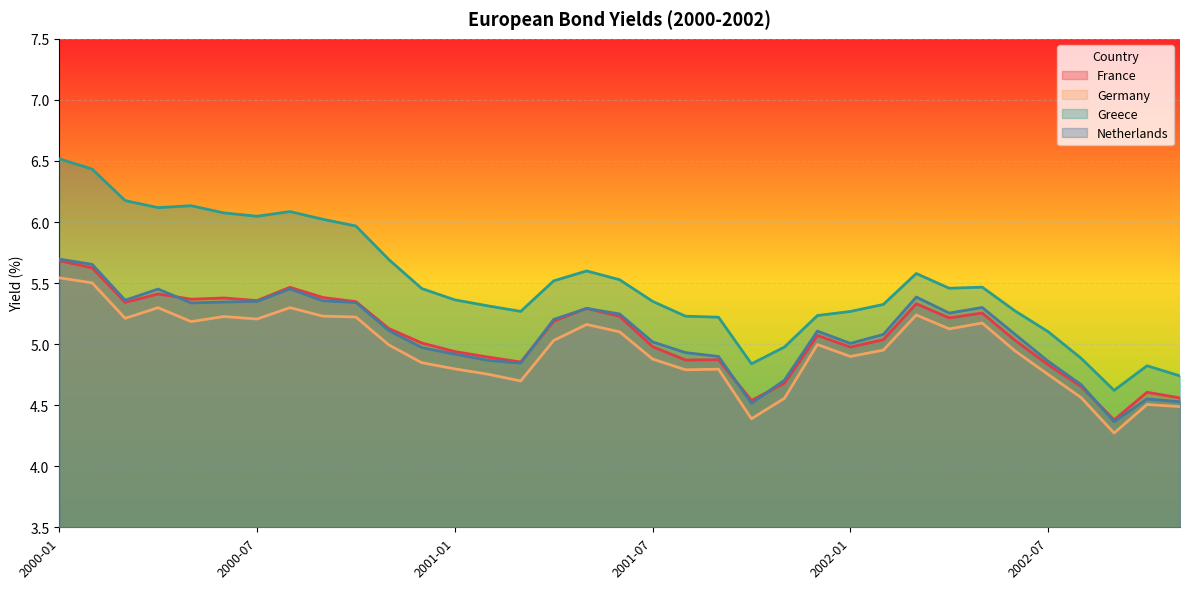

At which category does the chart reach its peak across all series?

2000-01